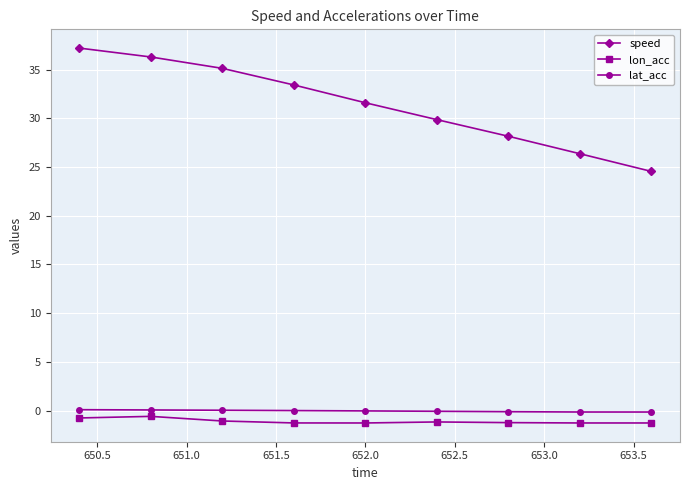

Which series has the widest spread of values?

speed